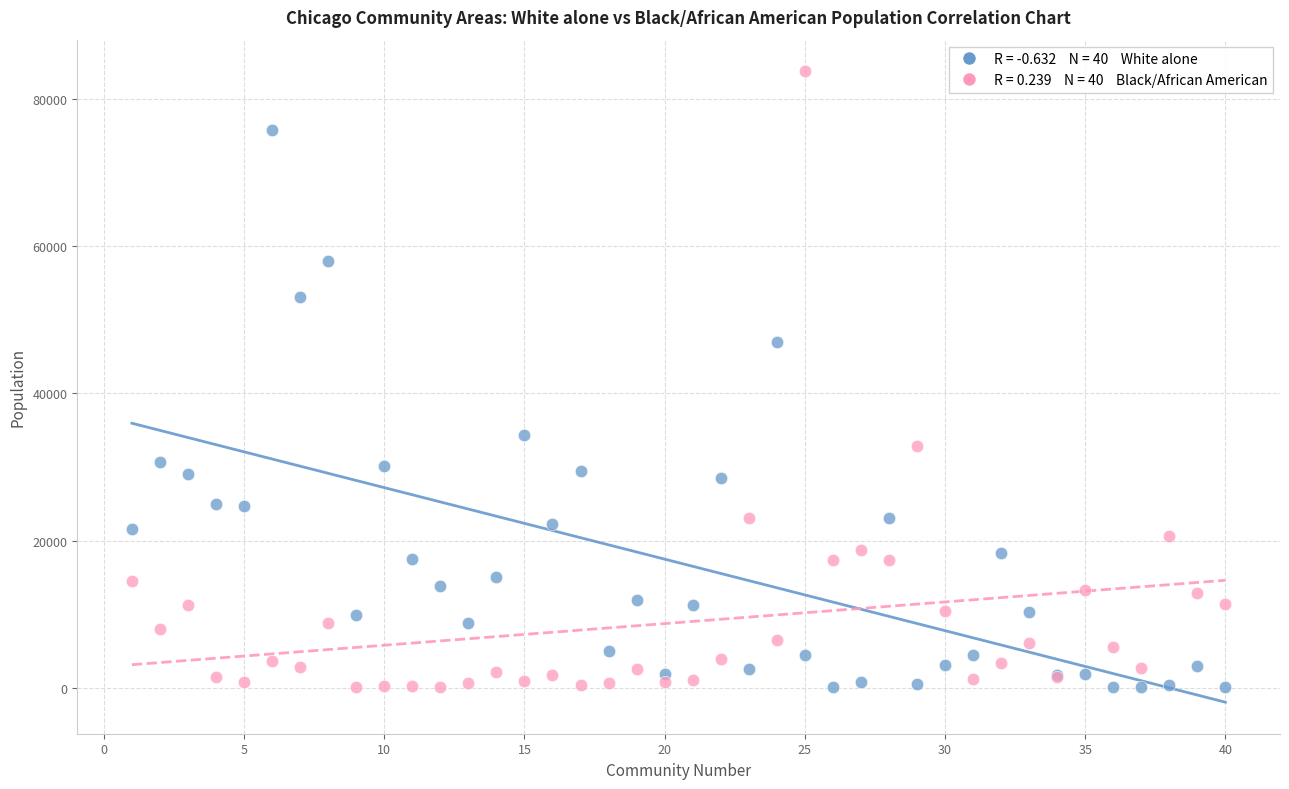

Across all series, what Y value is closest to 41933?

47051